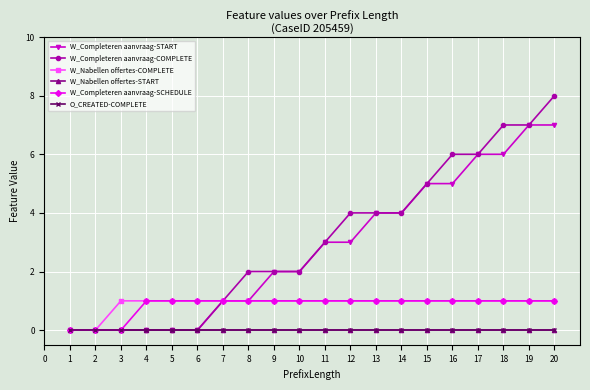

Reading left to right, extract all data points from this chart.

W_Completeren aanvraag-START: 1=0	2=0	3=0	4=0	5=0	6=0	7=1	8=1	9=2	10=2	11=3	12=3	13=4	14=4	15=5	16=5	17=6	18=6	19=7	20=7
W_Completeren aanvraag-COMPLETE: 1=0	2=0	3=0	4=0	5=0	6=0	7=1	8=2	9=2	10=2	11=3	12=4	13=4	14=4	15=5	16=6	17=6	18=7	19=7	20=8
W_Nabellen offertes-COMPLETE: 1=0	2=0	3=1	4=1	5=1	6=1	7=1	8=1	9=1	10=1	11=1	12=1	13=1	14=1	15=1	16=1	17=1	18=1	19=1	20=1
W_Nabellen offertes-START: 1=0	2=0	3=0	4=0	5=0	6=0	7=0	8=0	9=0	10=0	11=0	12=0	13=0	14=0	15=0	16=0	17=0	18=0	19=0	20=0
W_Completeren aanvraag-SCHEDULE: 1=0	2=0	3=0	4=1	5=1	6=1	7=1	8=1	9=1	10=1	11=1	12=1	13=1	14=1	15=1	16=1	17=1	18=1	19=1	20=1
O_CREATED-COMPLETE: 1=0	2=0	3=0	4=0	5=0	6=0	7=0	8=0	9=0	10=0	11=0	12=0	13=0	14=0	15=0	16=0	17=0	18=0	19=0	20=0